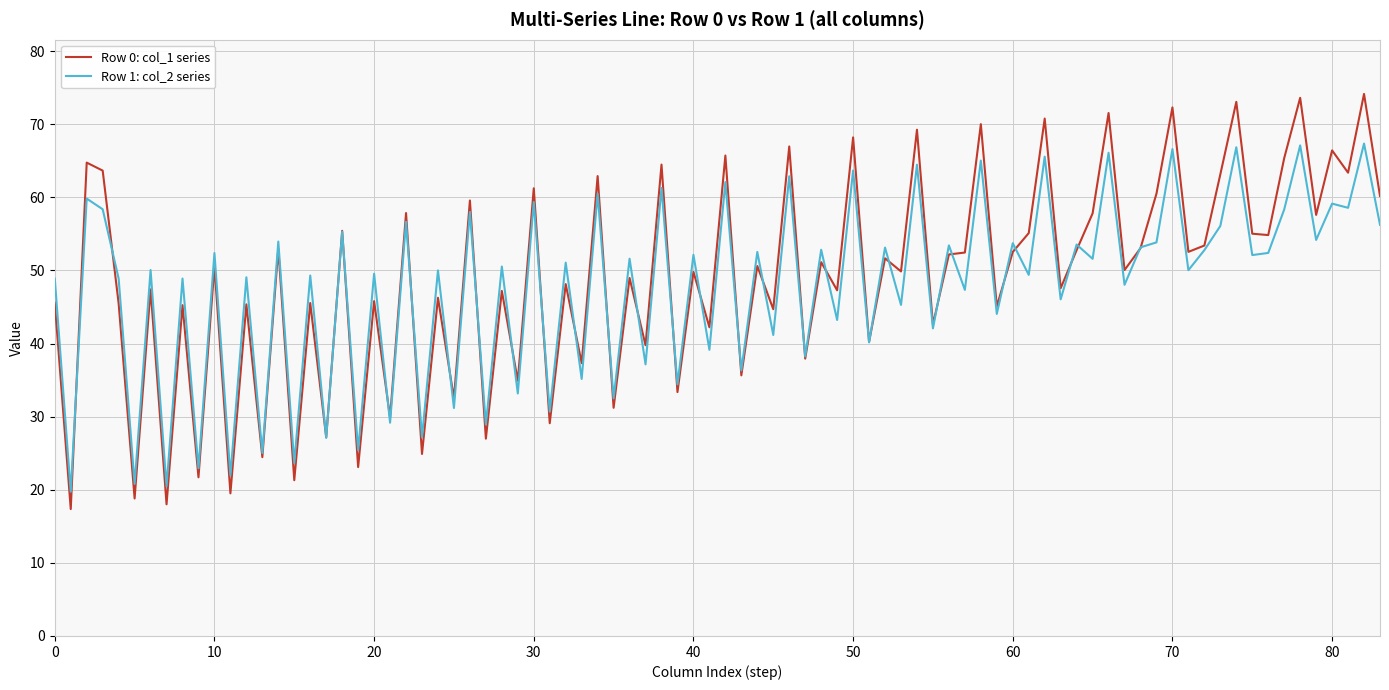

What is the smallest value displayed?

17.4